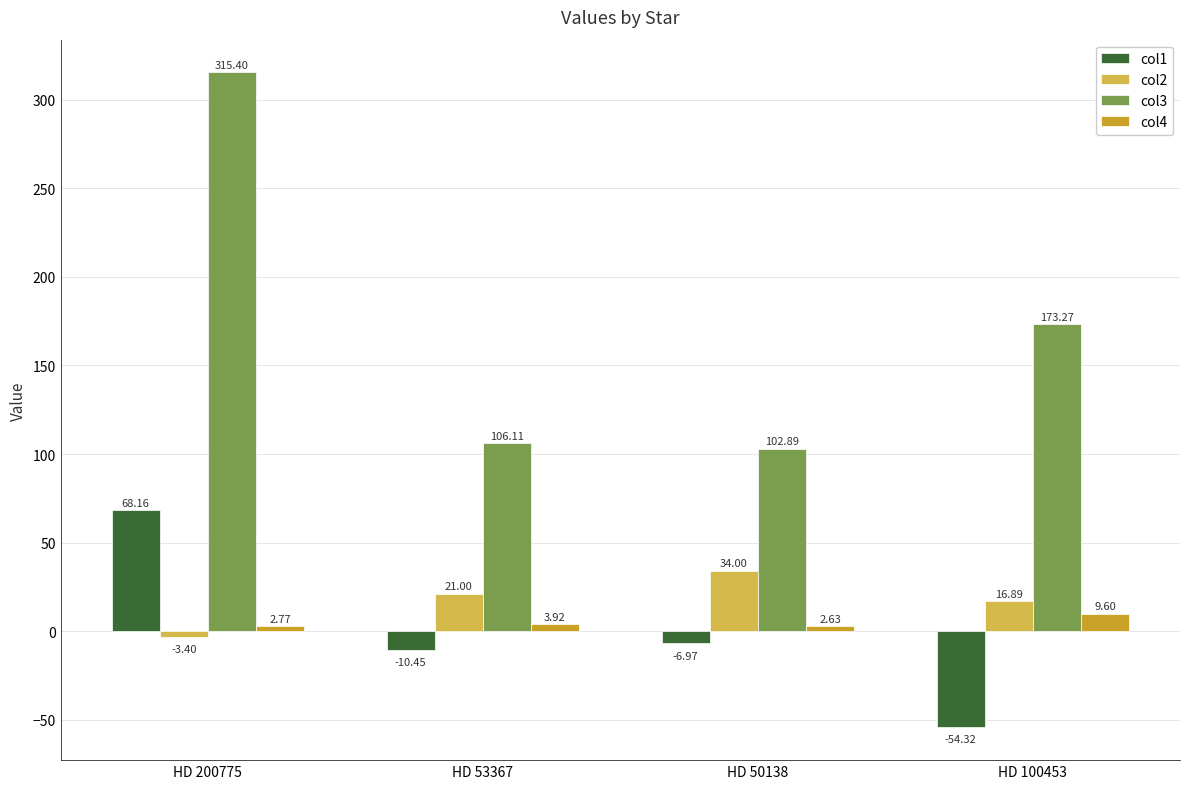

Which category has the highest value in the col1 series?

HD 200775